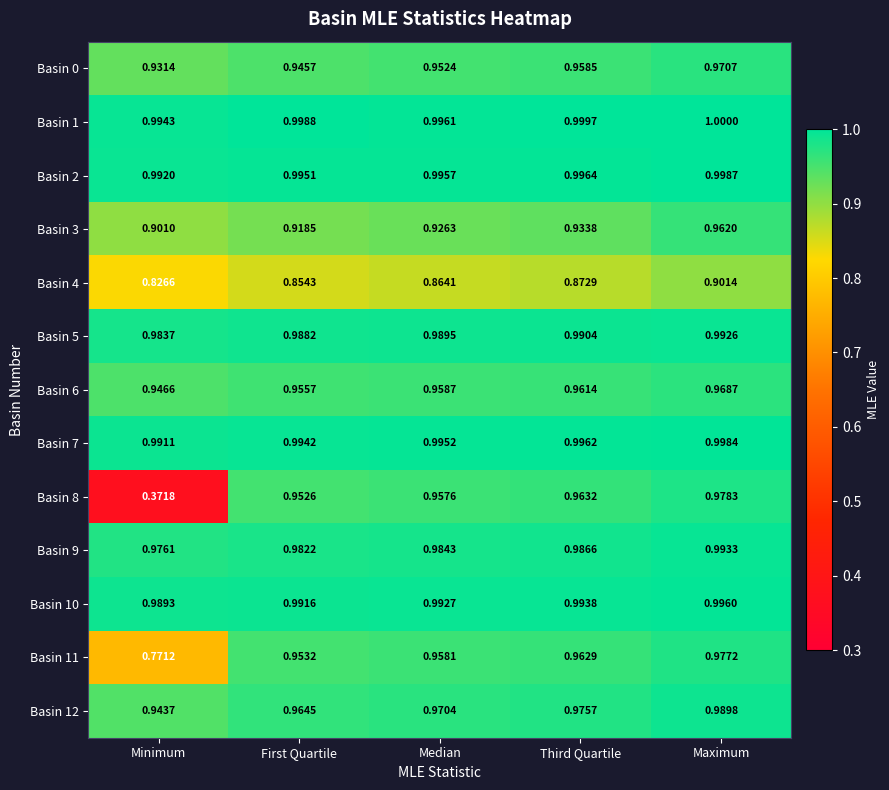

Which label corresponds to the smallest value in the chart?

Minimum